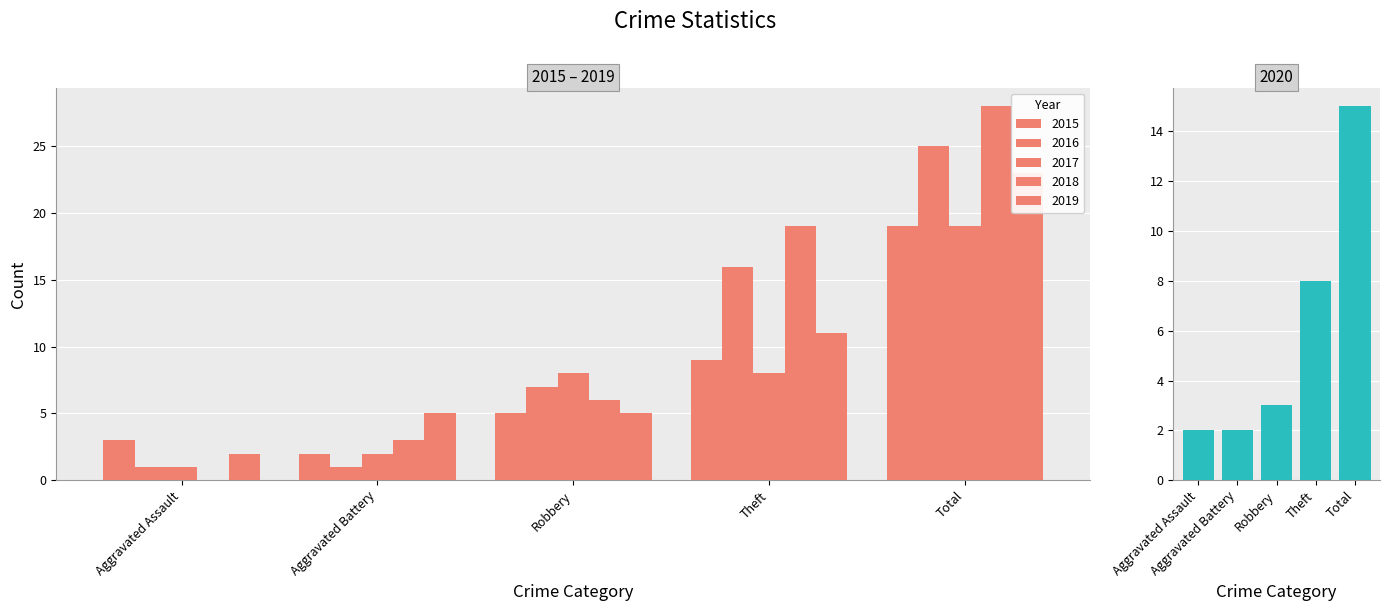

What is the total value across all series at Aggravated Battery?

15